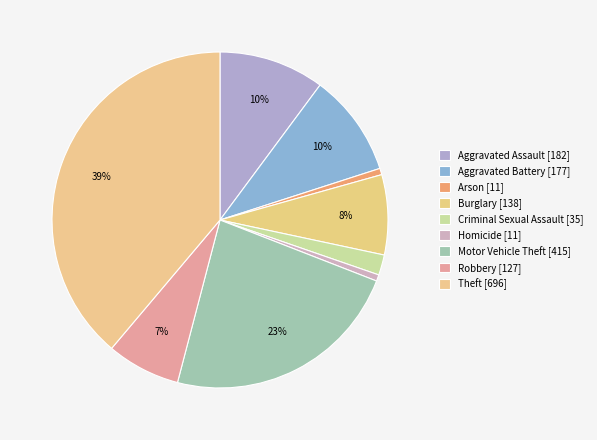

True or false: Burglary accounts for 1% of the total.

False